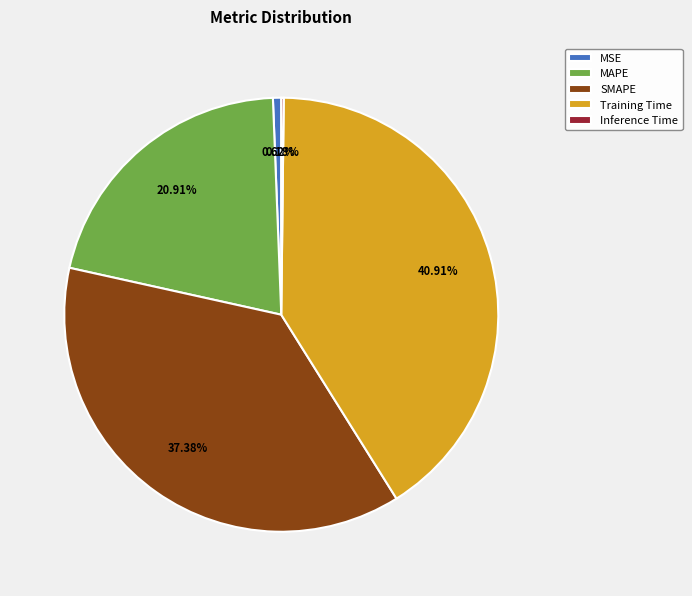

Which slice is the largest?

Training Time